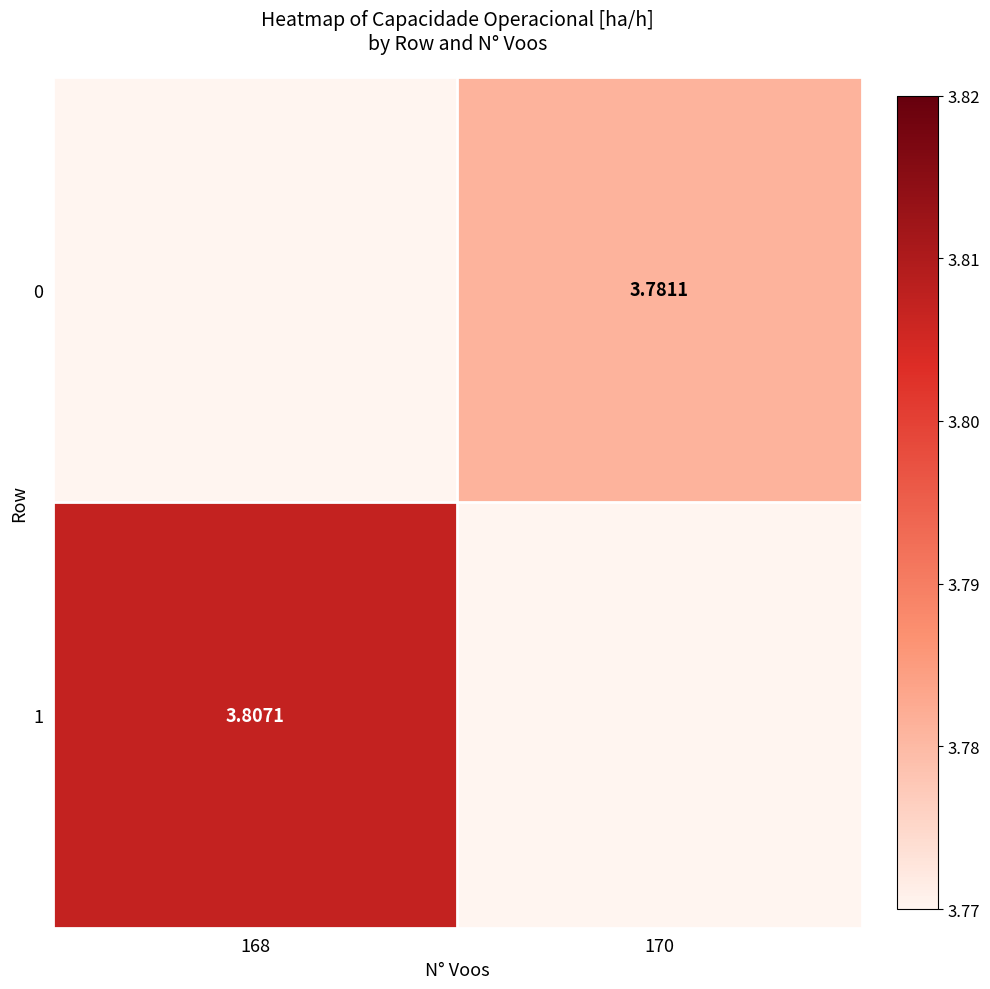

How many values in the 0 series exceed 3?

1